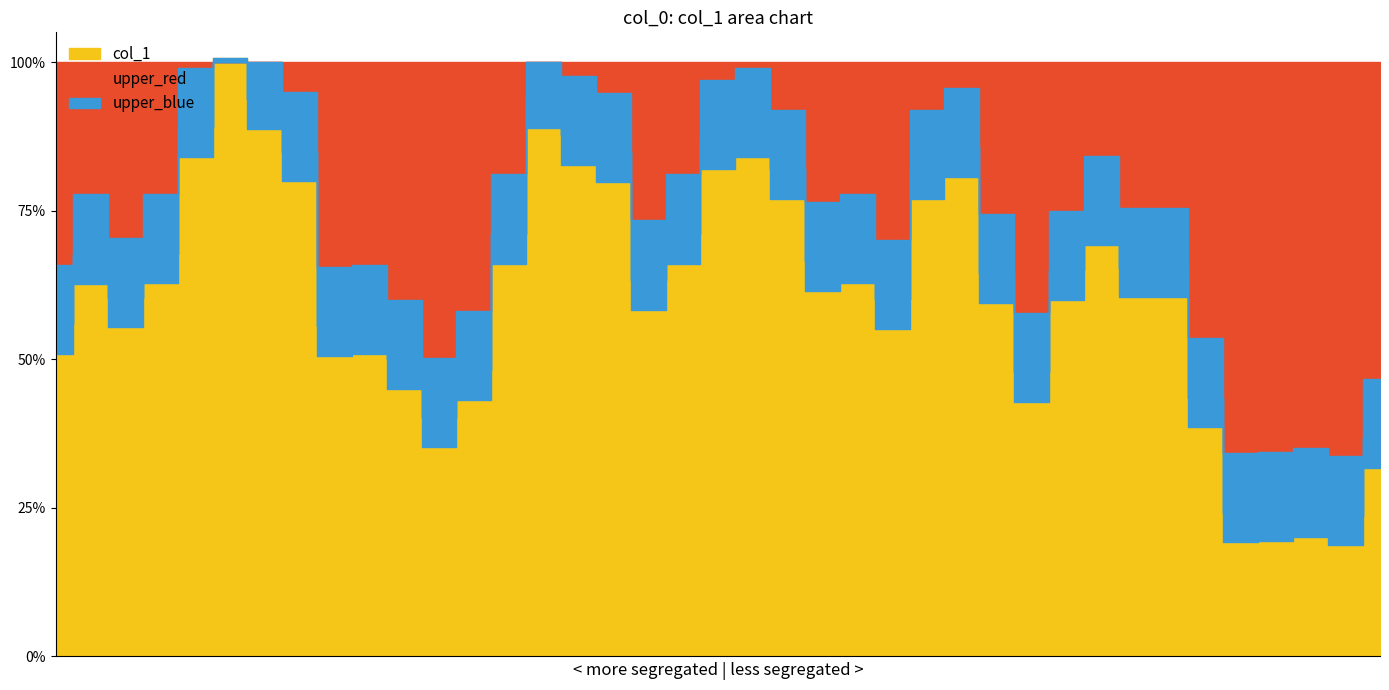

What is the change in value from 109 to 116?

-0.5